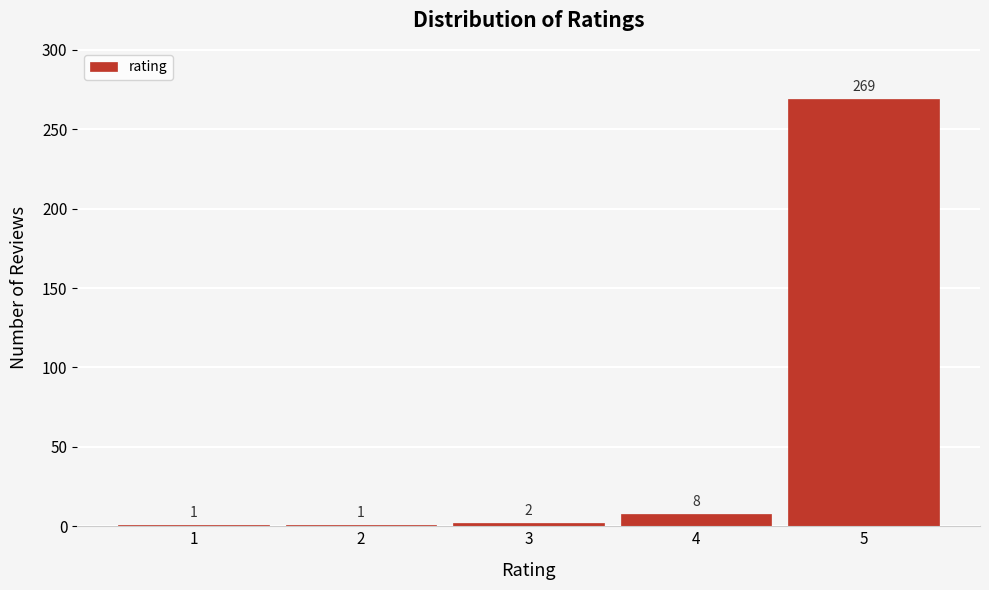

Reading right to left, list all the values displayed in this chart.

5=269	4=8	3=2	2=1	1=1